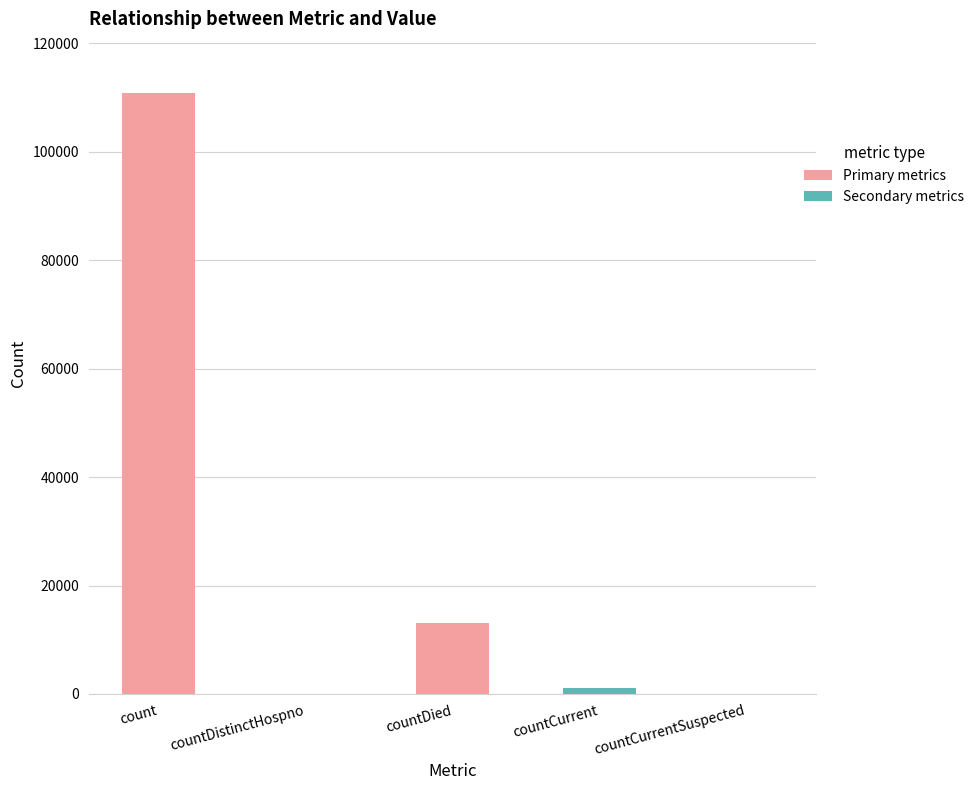

What is the maximum value shown in the chart?

110735